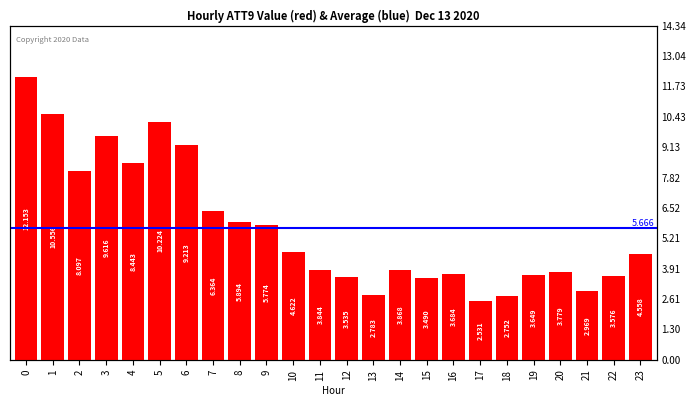

Approximately how many times larger is the value at 19 compared to 12?

1.0